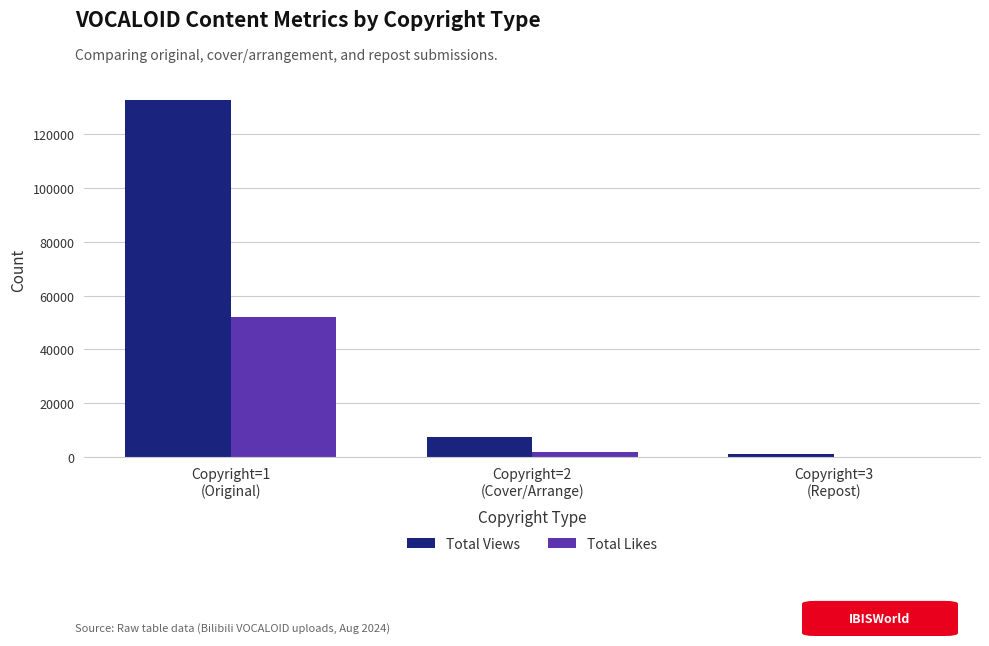

What is the sum of all Total Views values?

140984